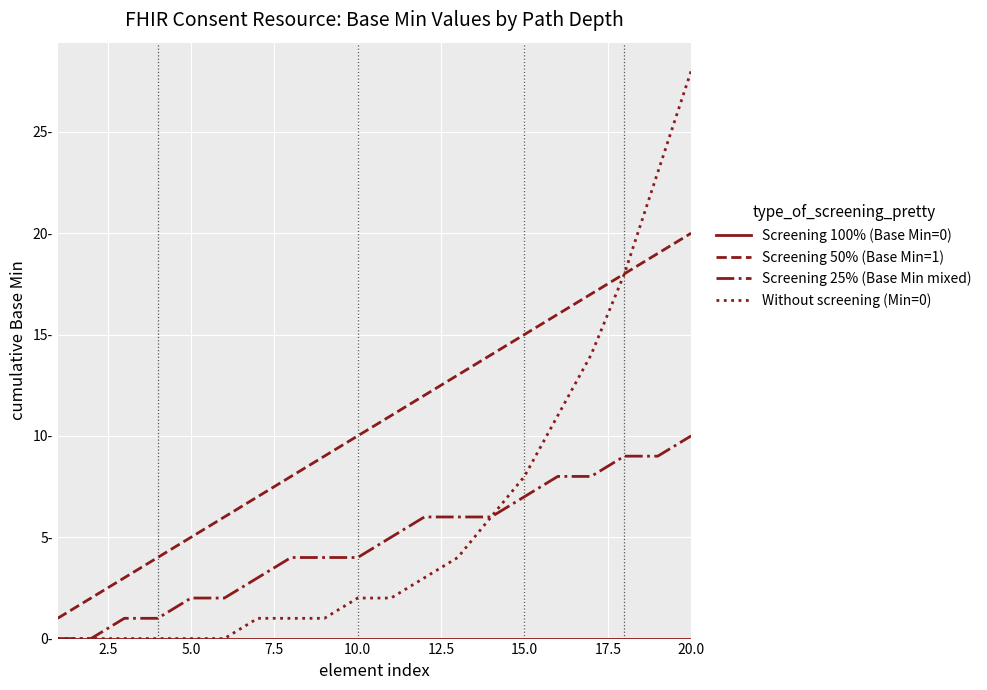

What is the value of the Screening 50% (Base Min=1) point at the 10th from the left?

10